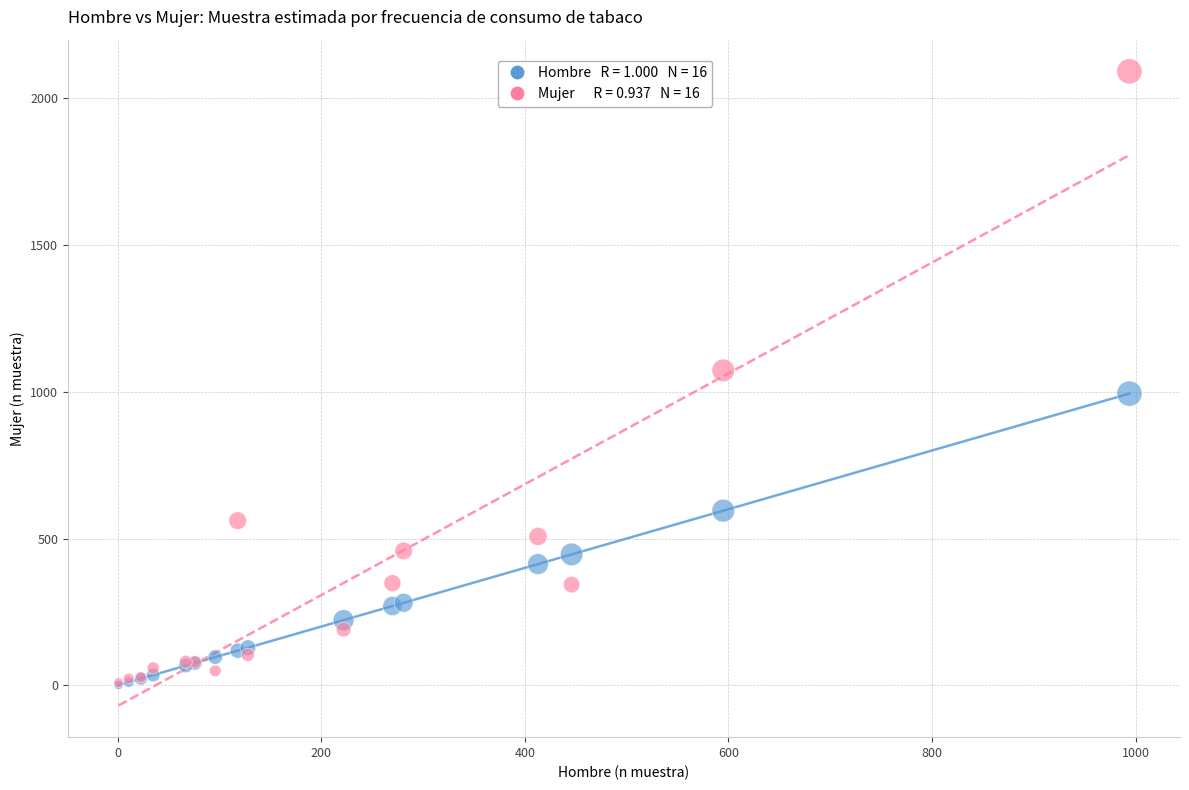

Across all series, what Y value is closest to 1046?

1073